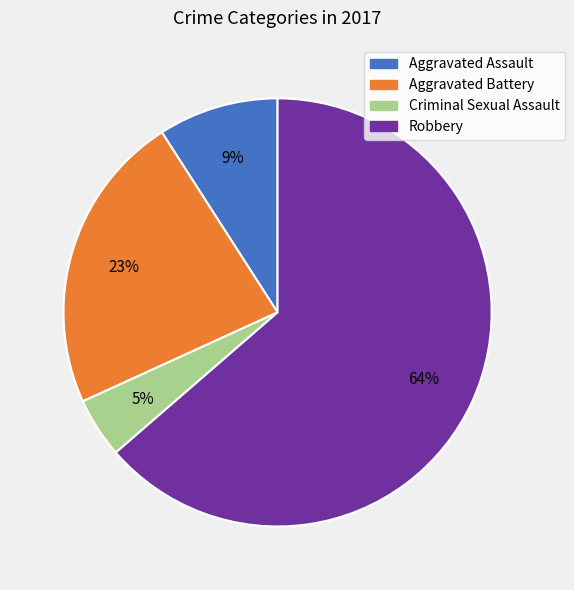

Is Aggravated Assault the majority of the pie?

No